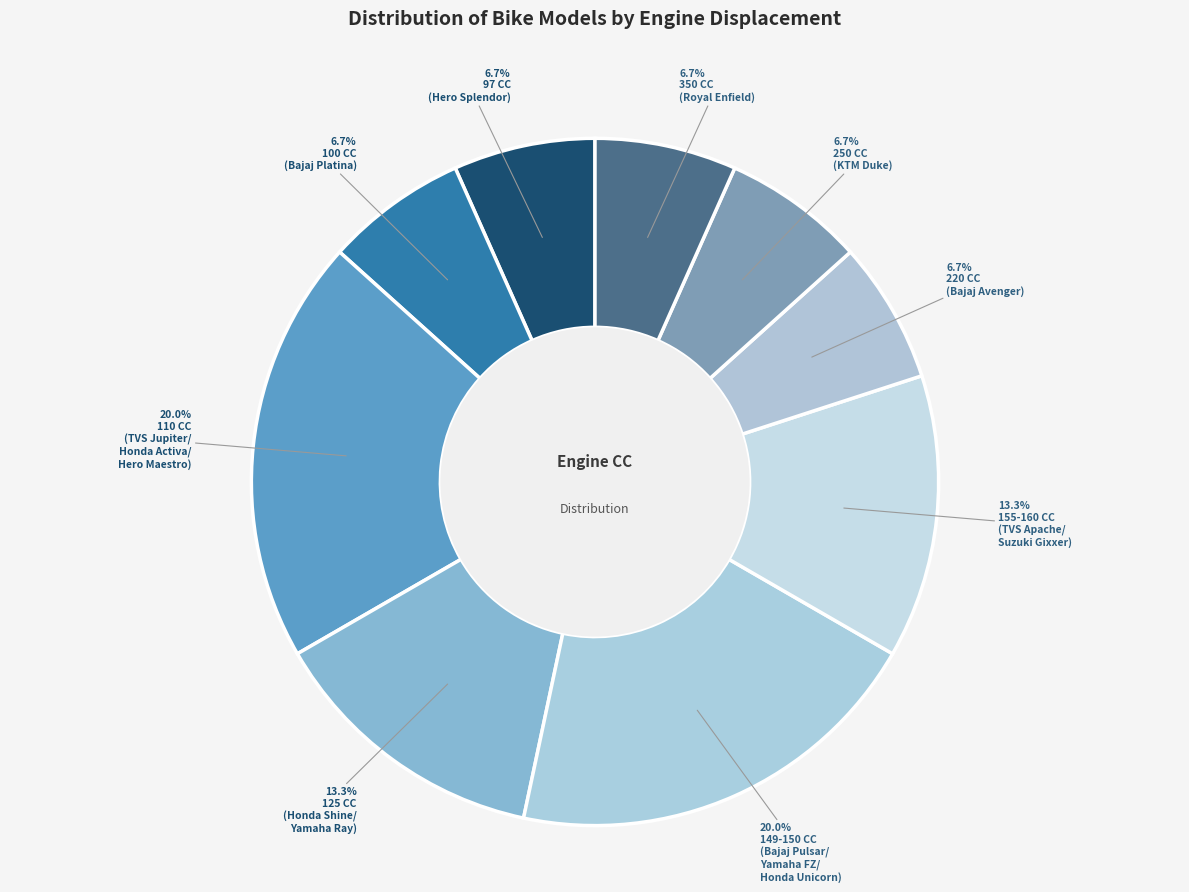

How many segments does this pie chart have?

9